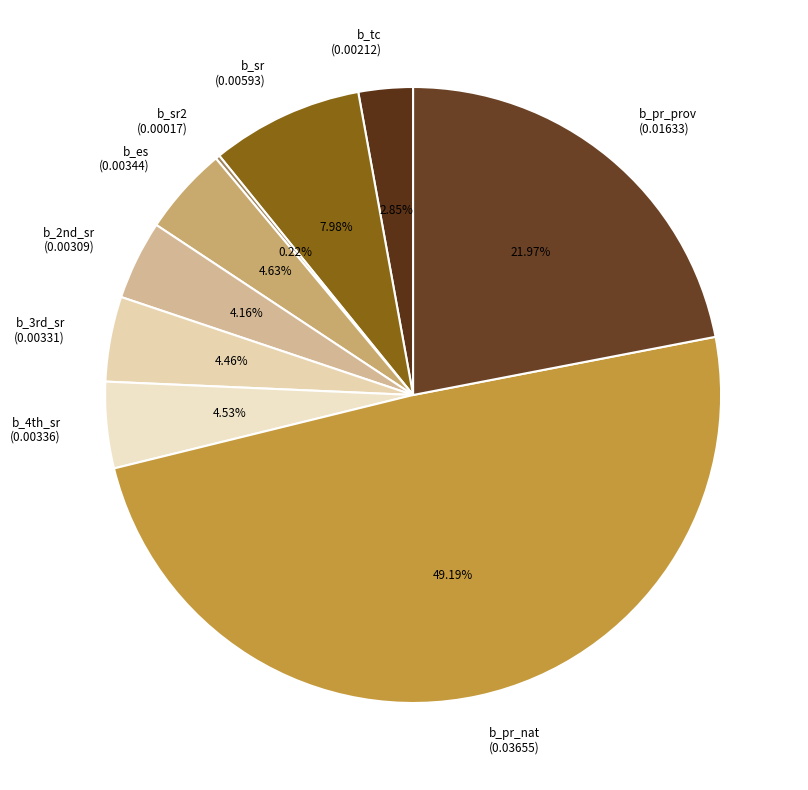

To the nearest percent, what is the difference between the largest and smallest slice percentages?

49%